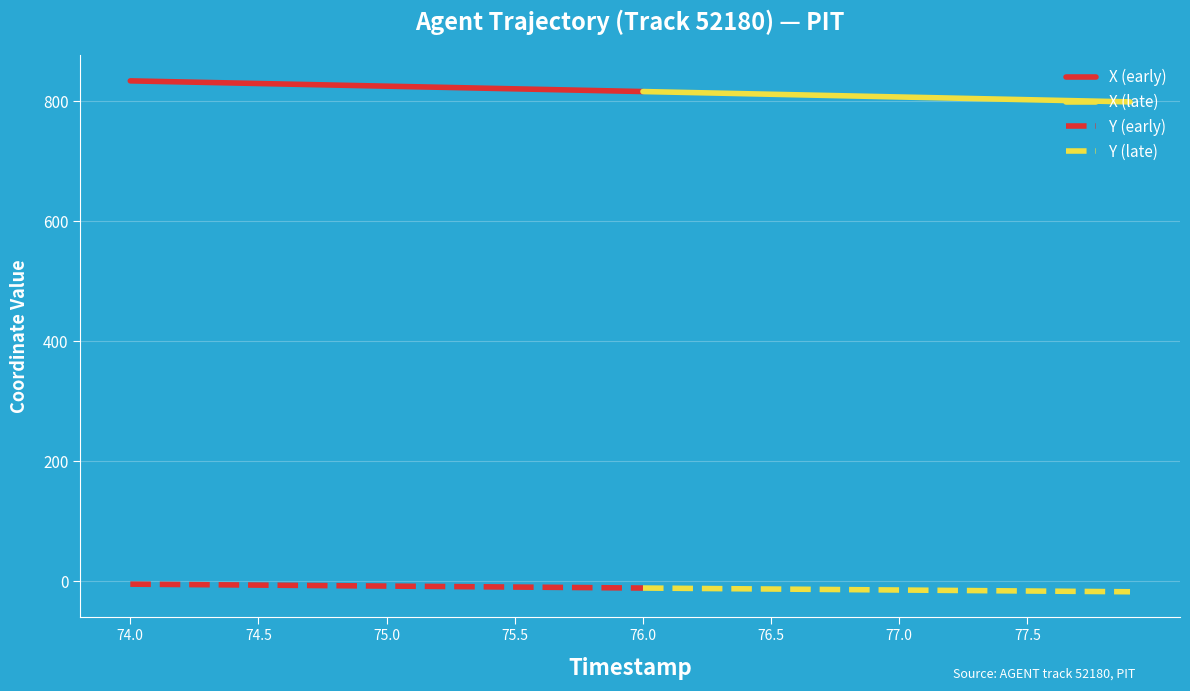

What is the total value across all series at 77.6?

785.2